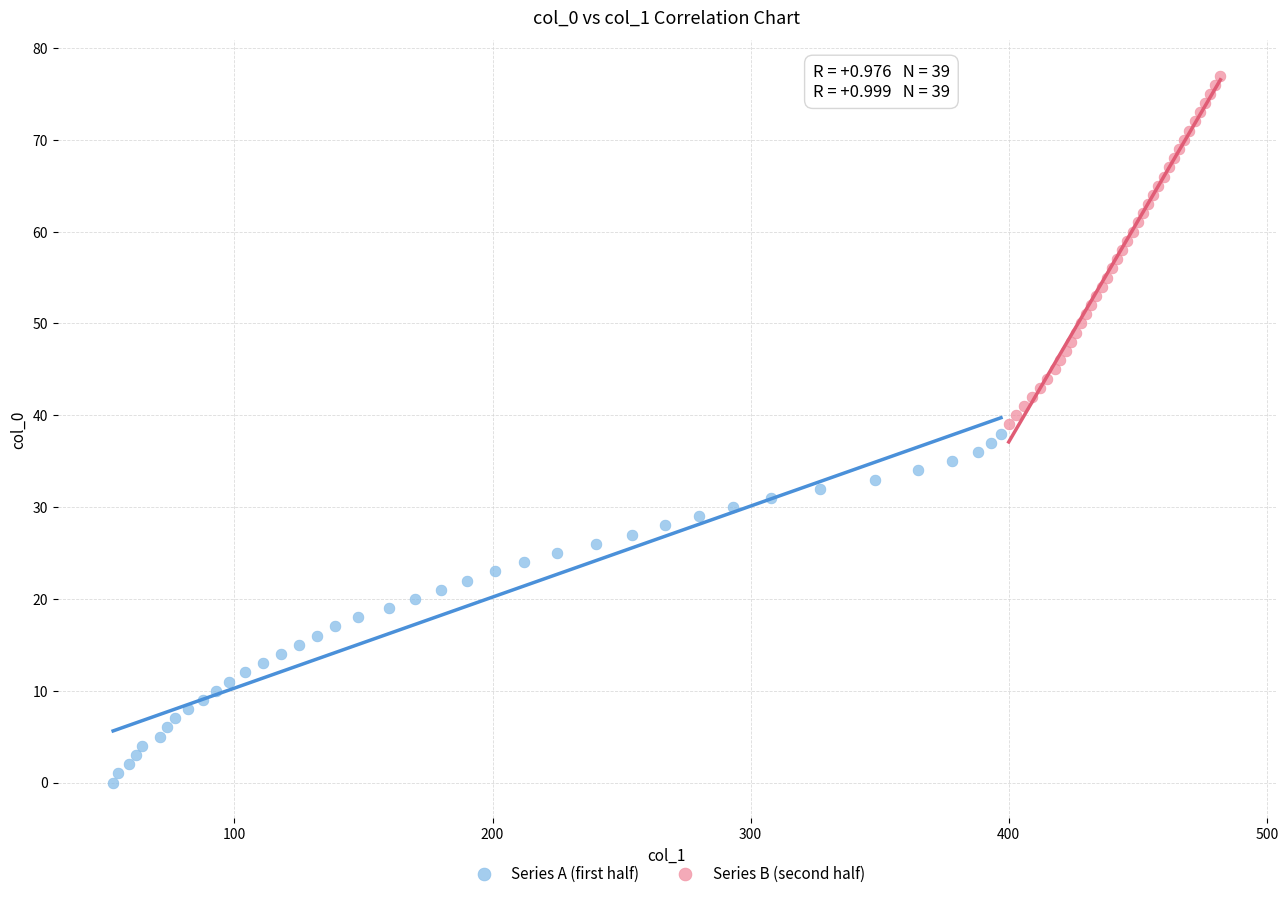

Which series contains the highest Y value?

Series B (second half)